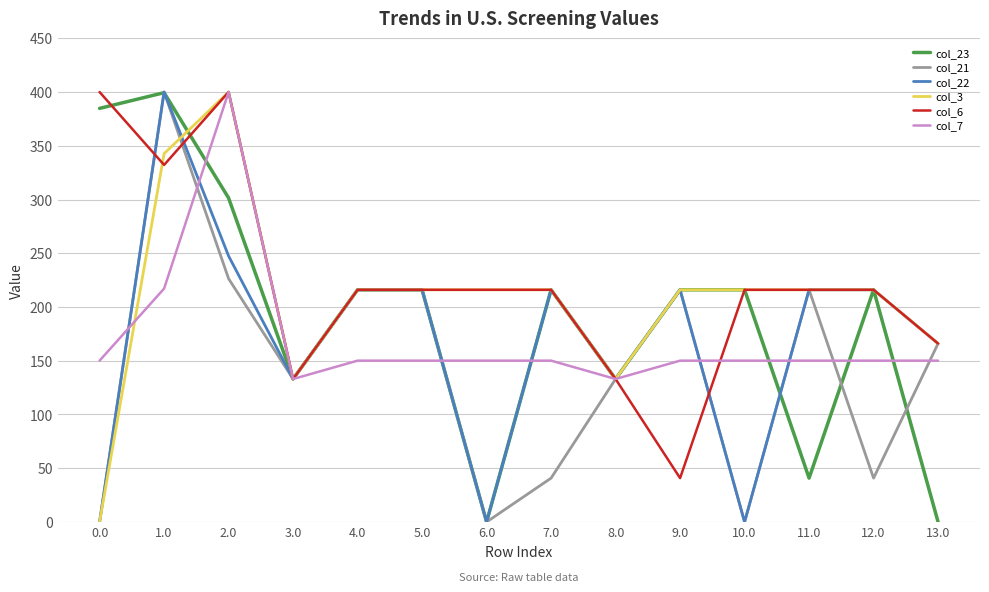

What are all the series names shown in the legend?

col_23, col_21, col_22, col_3, col_6, col_7